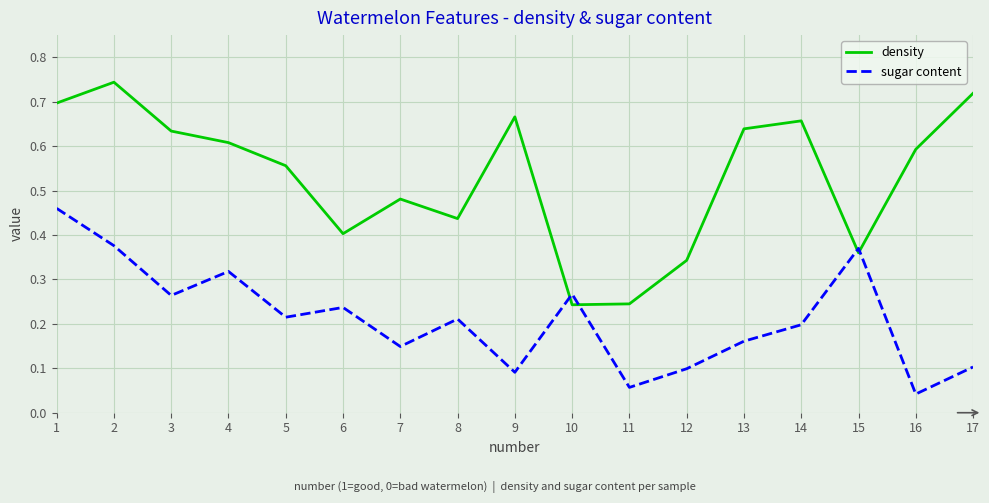

Rank the series at 4 from lowest to highest value.

sugar content, density